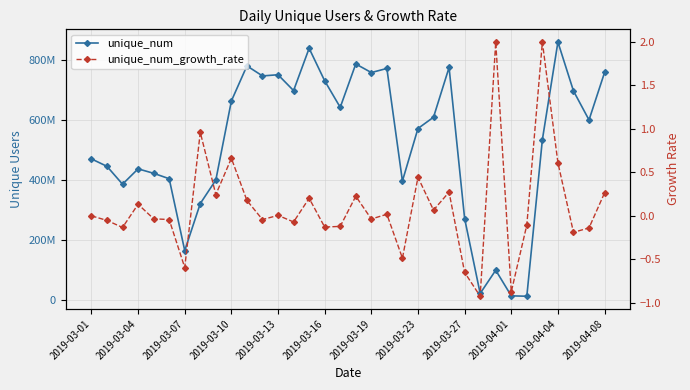

The value of unique_num at 2019-03-23 is 571679629.0. True or false?

True